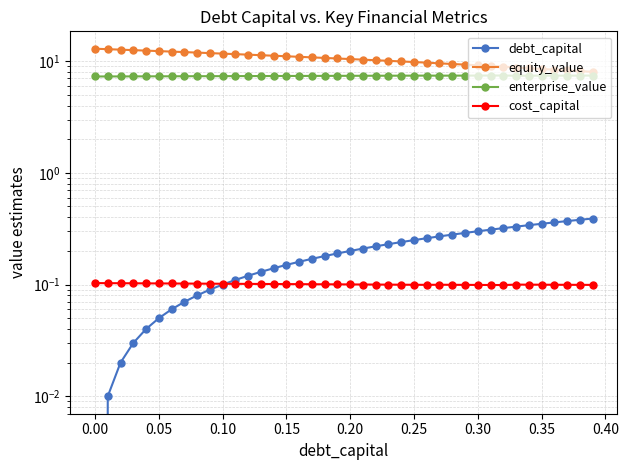

What is the maximum value for cost_capital?

0.1